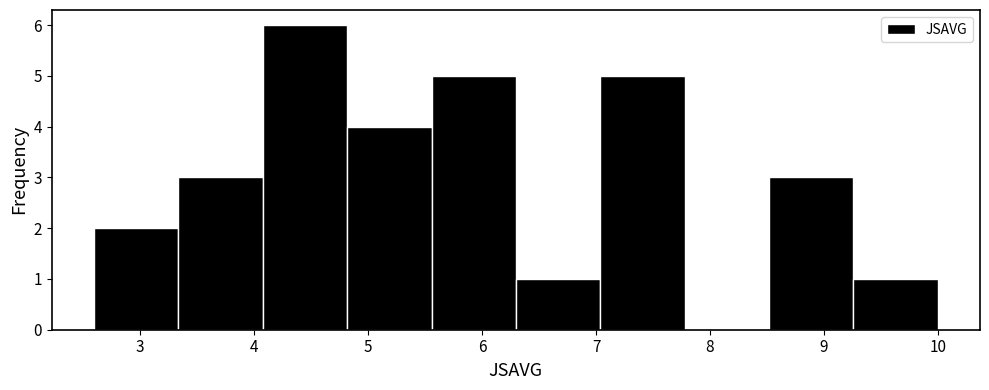

Reading left to right, transcribe this chart: for each bar, give the range it covers on the x-axis and its height. Neither the bar edges nor the heights are printed on the chart, so give them approximately, as read against the axes.

2.6 to 3.3: 2
3.3 to 4.1: 3
4.1 to 4.8: 6
4.8 to 5.6: 4
5.6 to 6.3: 5
6.3 to 7.0: 1
7.0 to 7.8: 5
7.8 to 8.5: 0
8.5 to 9.3: 3
9.3 to 10.0: 1